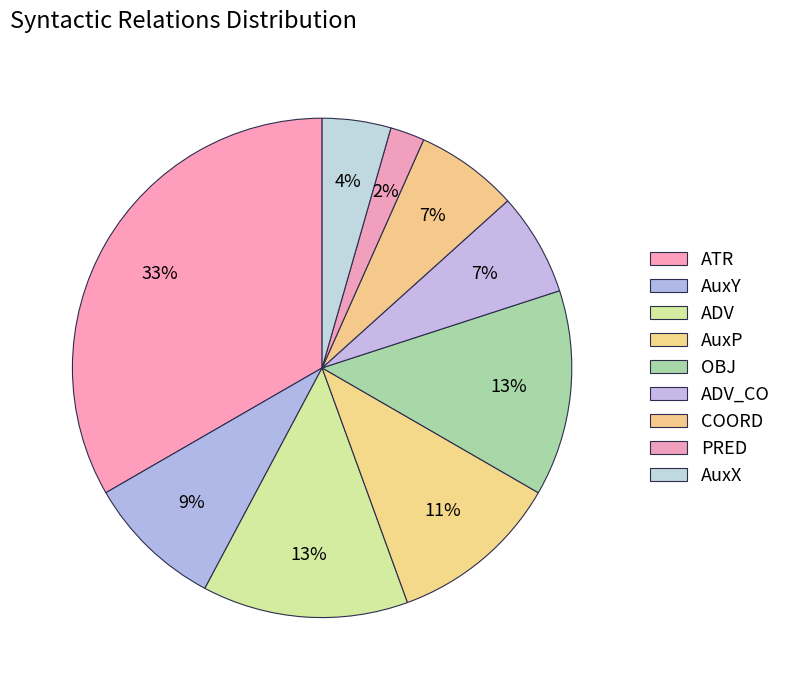

Is it true that AuxP is 1% of the pie?

False